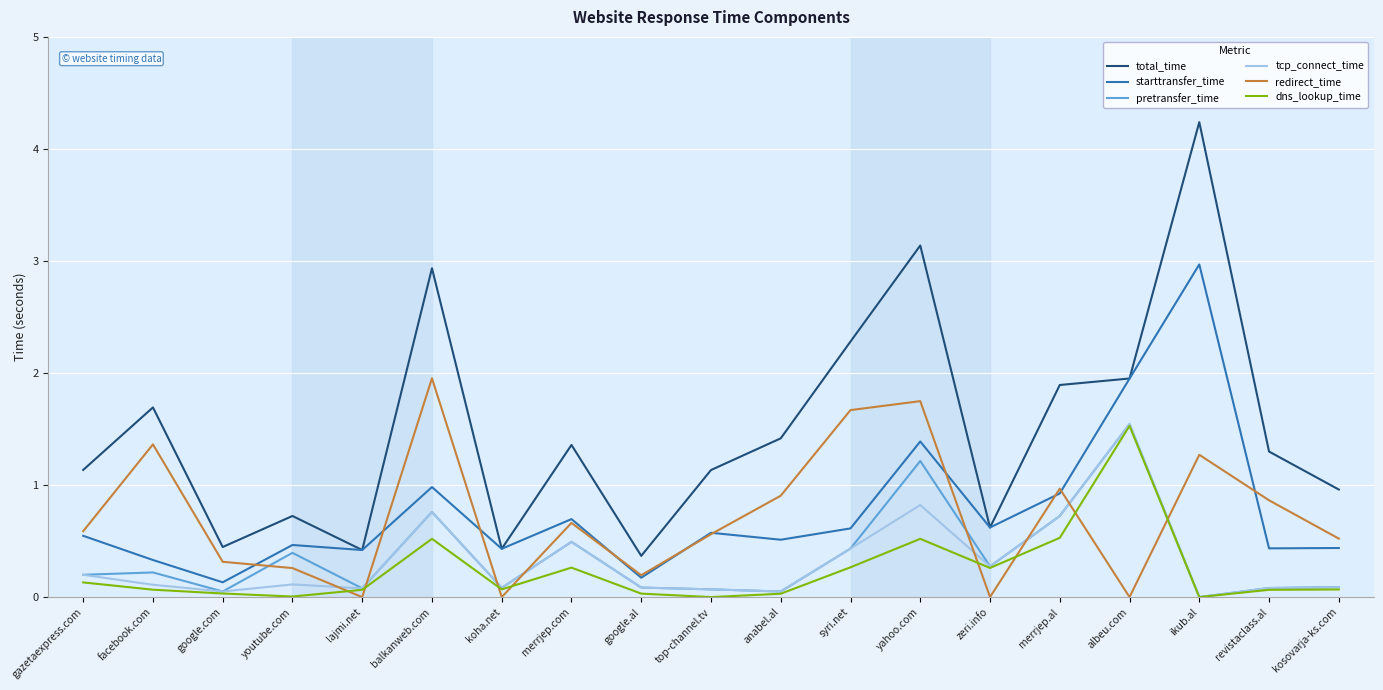

What is the highest value of the dns_lookup_time series?

1.5